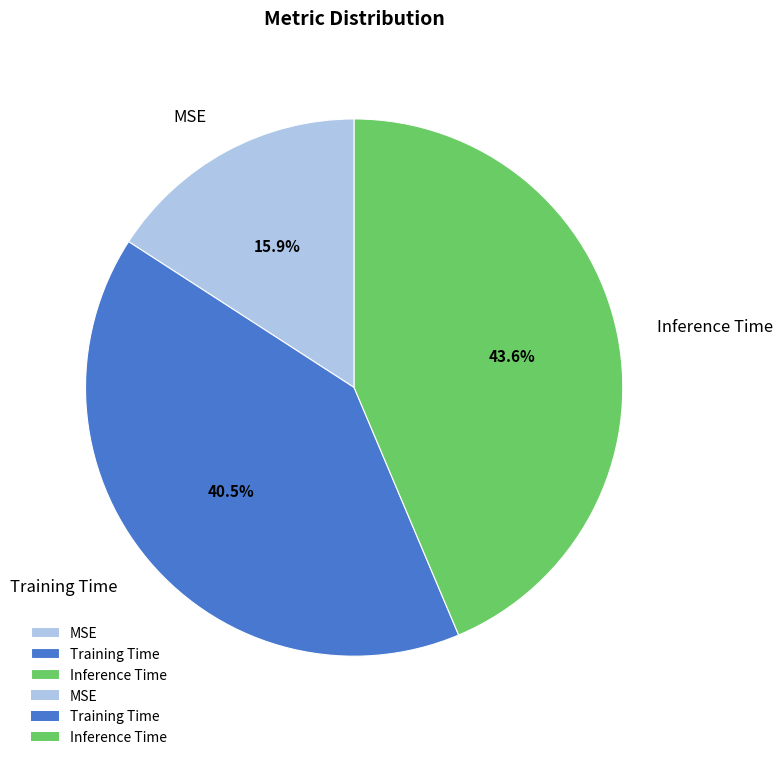

Is there any slice that represents more than half of the pie?

No